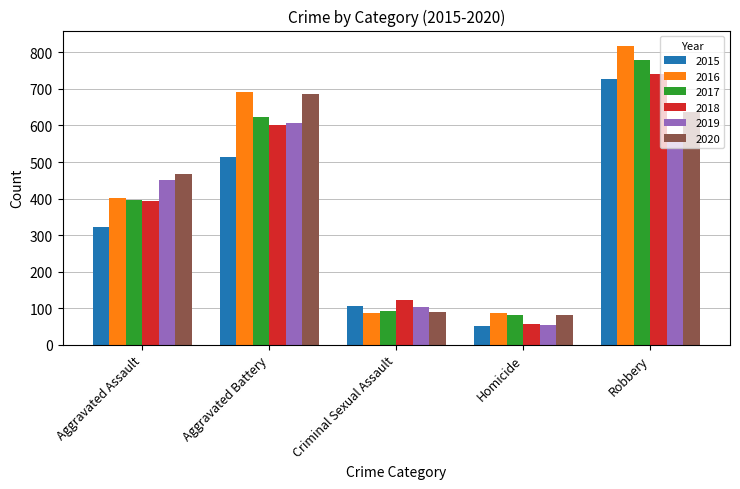

What is the difference between the 2019 values at Robbery and Homicide?

524